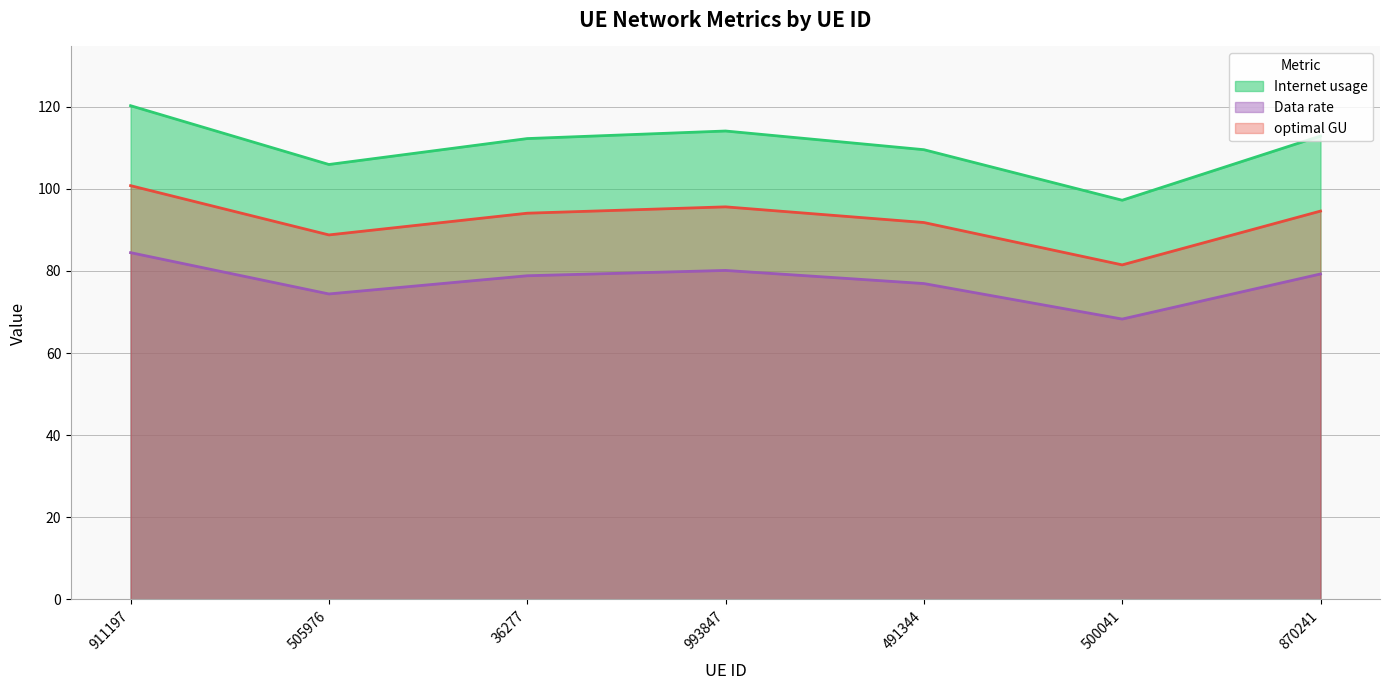

What is the value of the Data rate point at the 5th from the left?

76.9